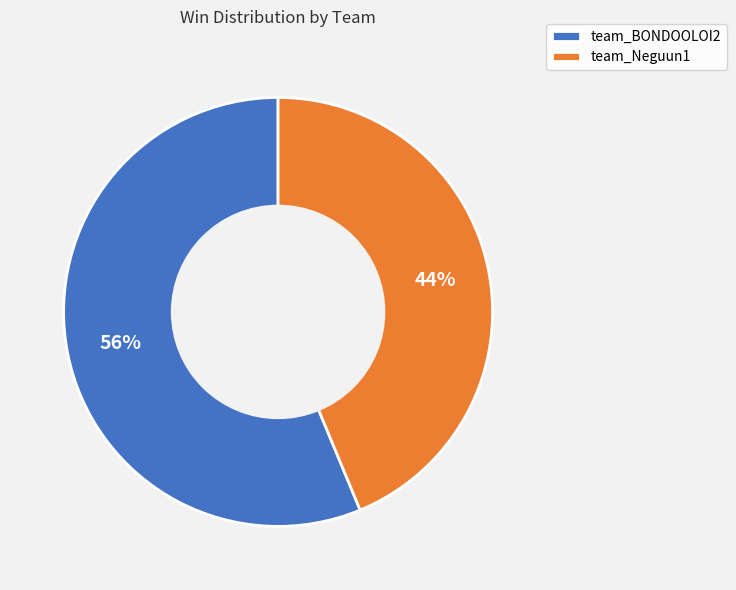

Which category has the biggest portion of the pie?

team_BONDOOLOI2